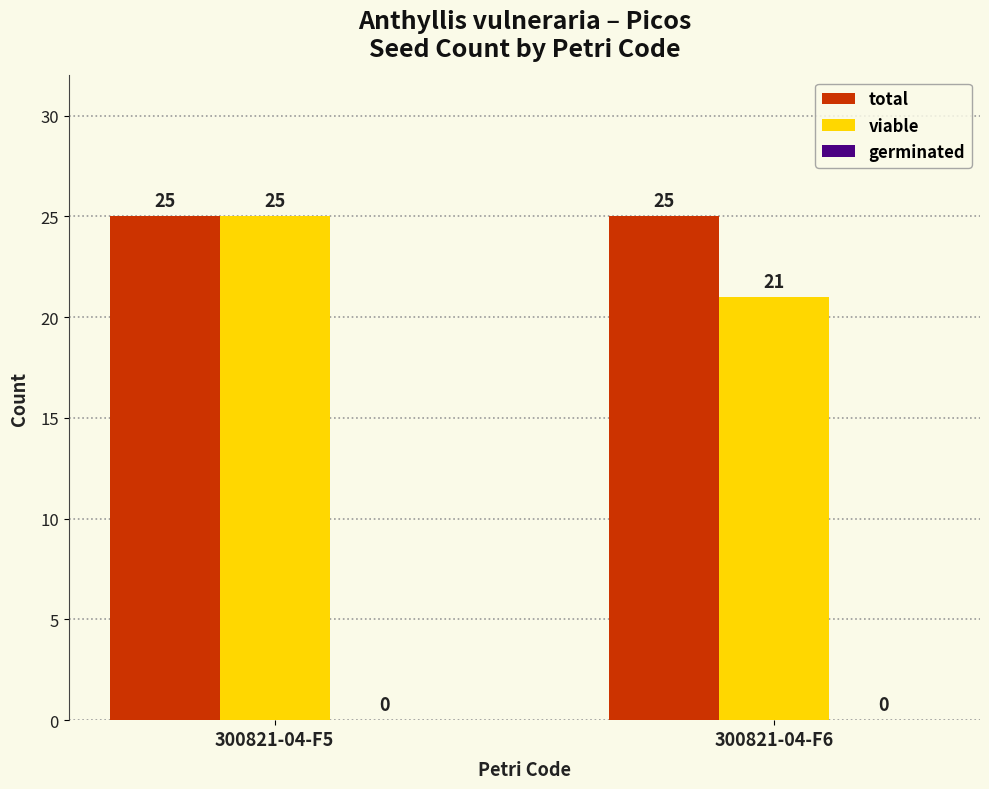

Count the number of categories in the chart.

2